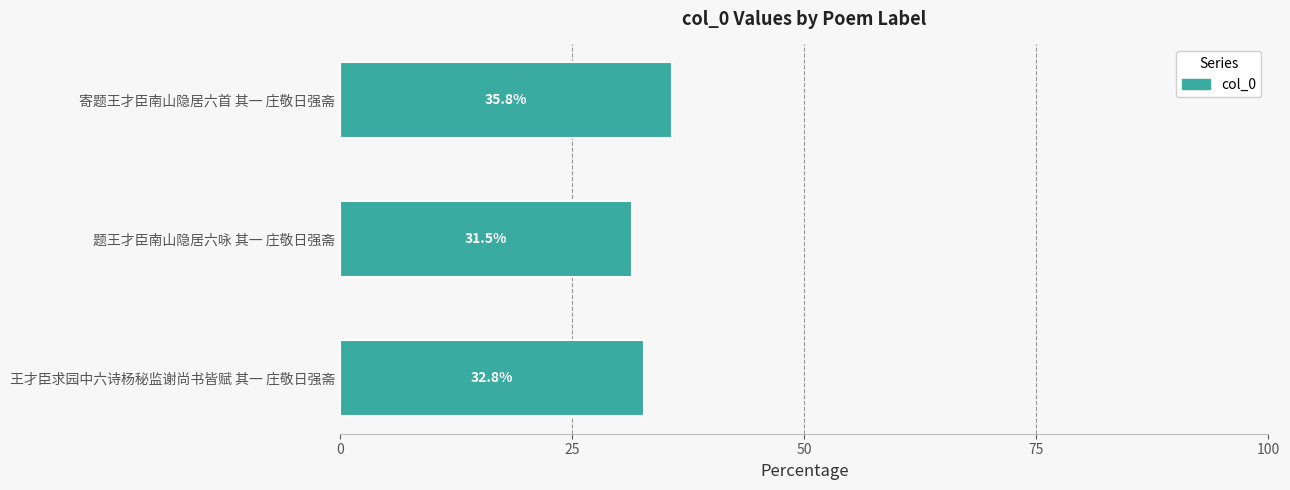

What is the ratio of the value at 寄题王才臣南山隐居六首 其一 庄敬日强斋 to the value at 王才臣求园中六诗杨秘监谢尚书皆赋 其一 庄敬日强斋?

1.1